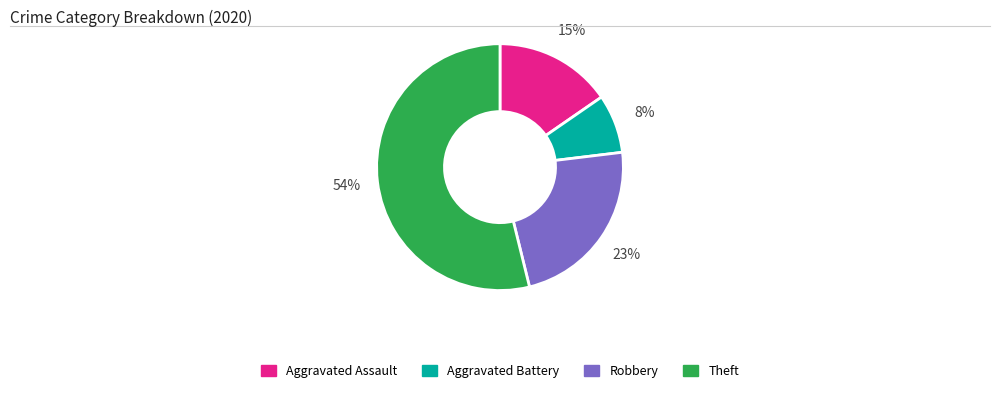

Which category has the smallest portion of the pie?

Aggravated Battery